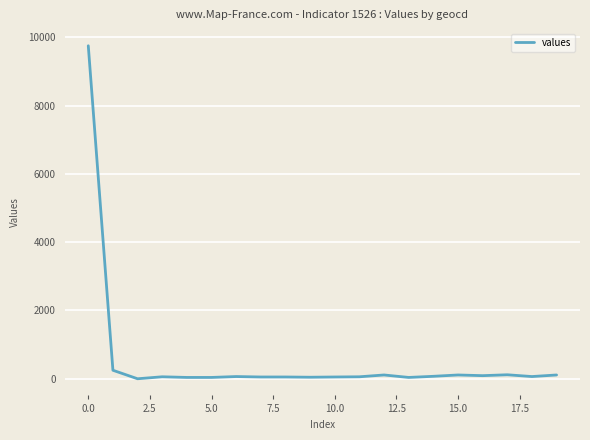

What is the difference between the maximum and minimum values?

9750